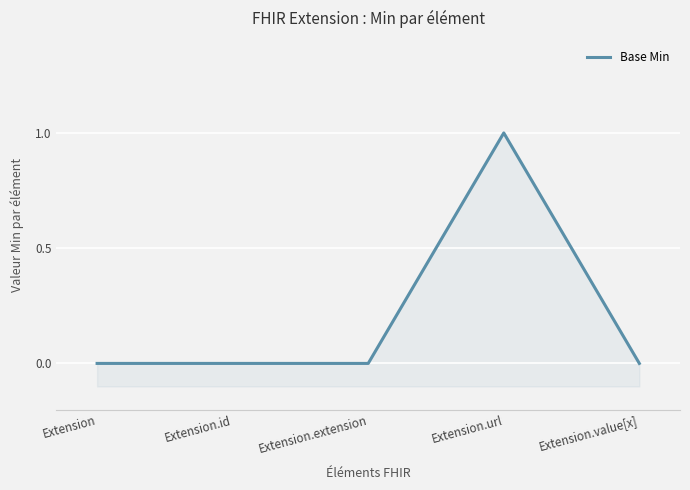

How many values are between 0 and 1?

5